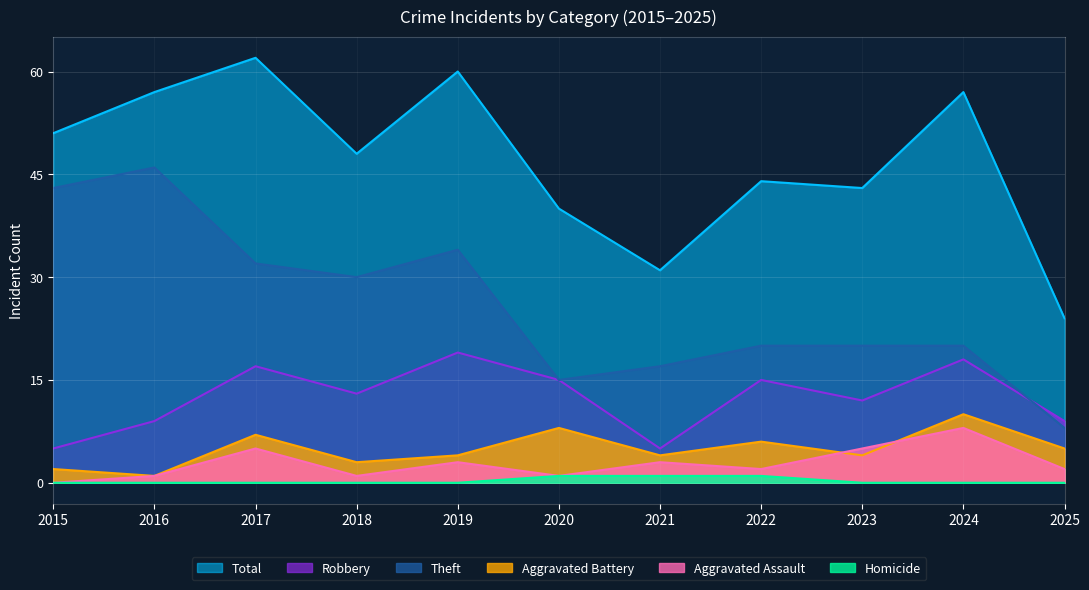

What is the value of the Aggravated Battery point at the 2nd from the left?

1